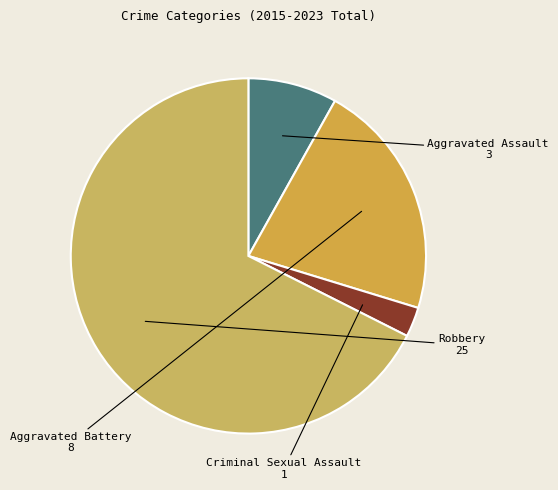

Does Robbery represent more than half of the total?

Yes